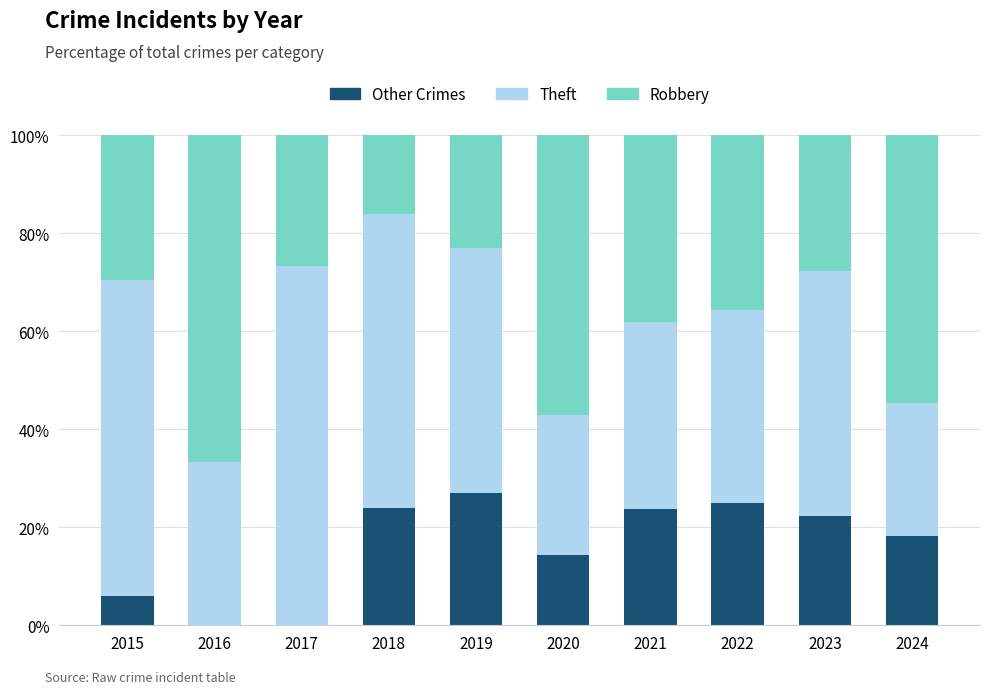

The Other Crimes series shows 0.0 at 2016. True or false?

True